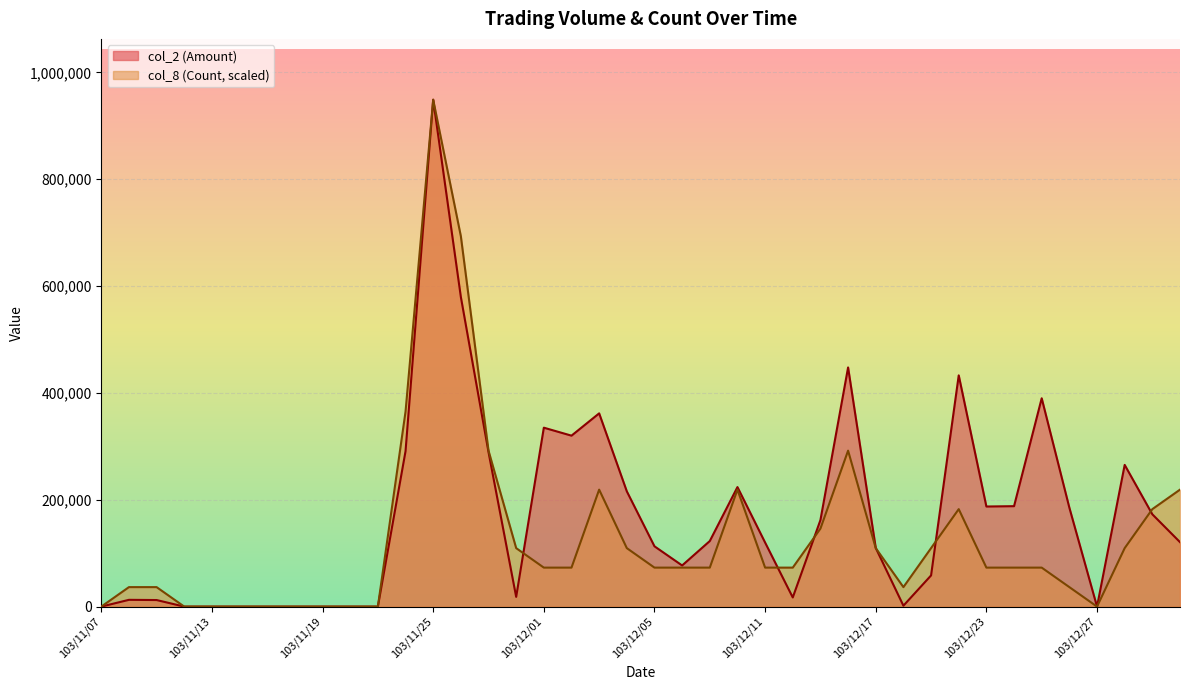

Which series ends up on top after the final intersection of col_2 (Amount) and col_8 (Count)?

col_8 (Count)